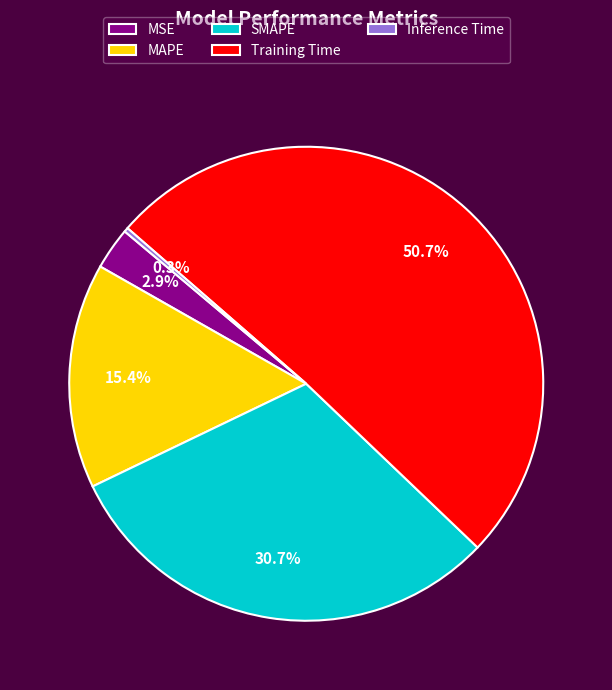

What is the total percentage of MAPE and Inference Time?

15.7%